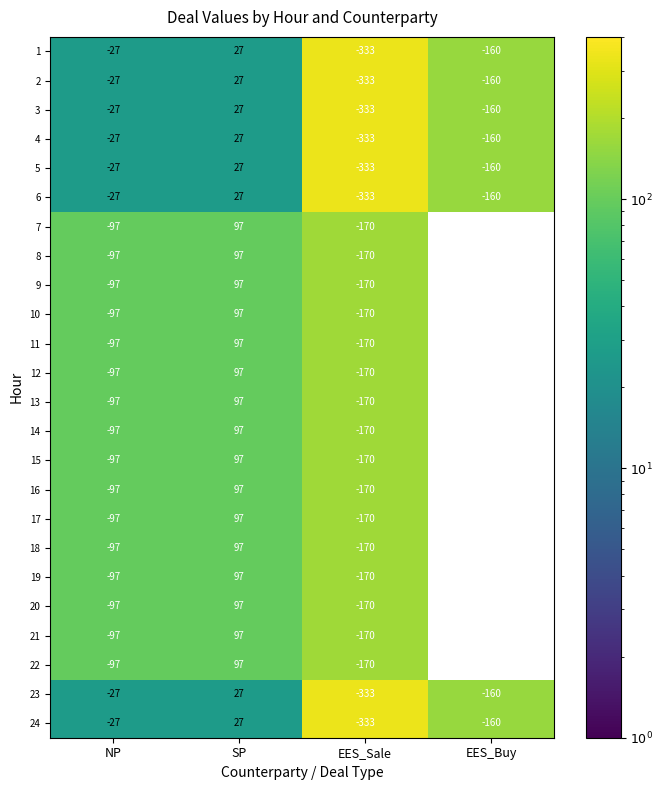

What is the spread (max minus min) of values at NP?

70